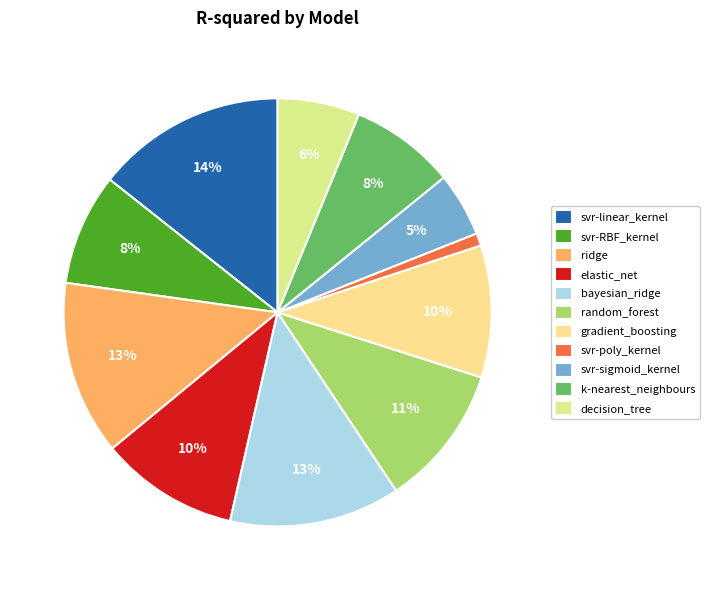

How many slices are in this pie chart?

11